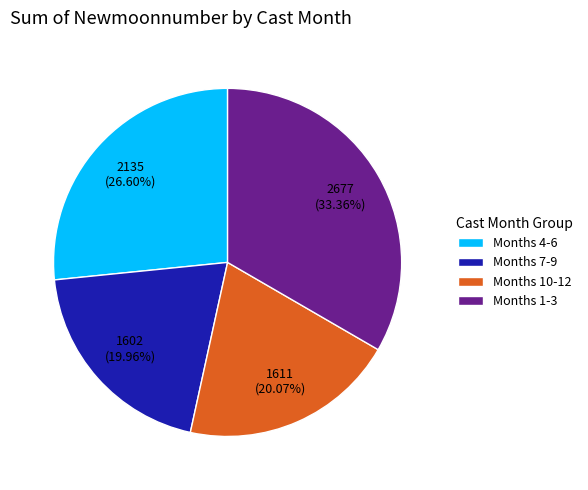

Is there any slice that represents more than half of the pie?

No